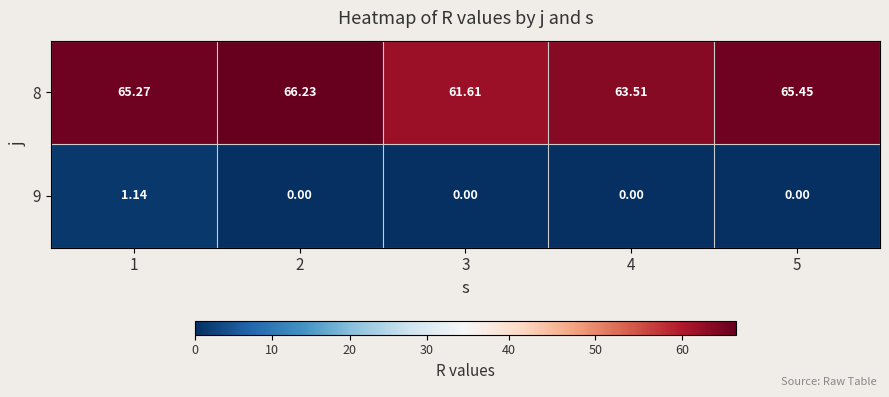

Is the value of 8 at 5 greater than the value of 9 at 5?

Yes